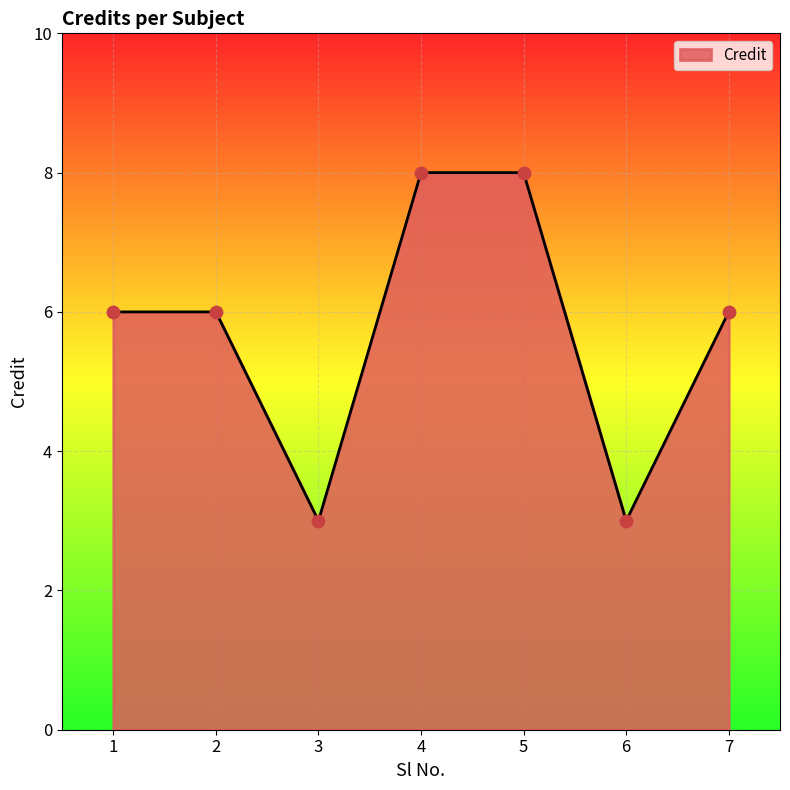

Between 6 and 2, which is larger?

2